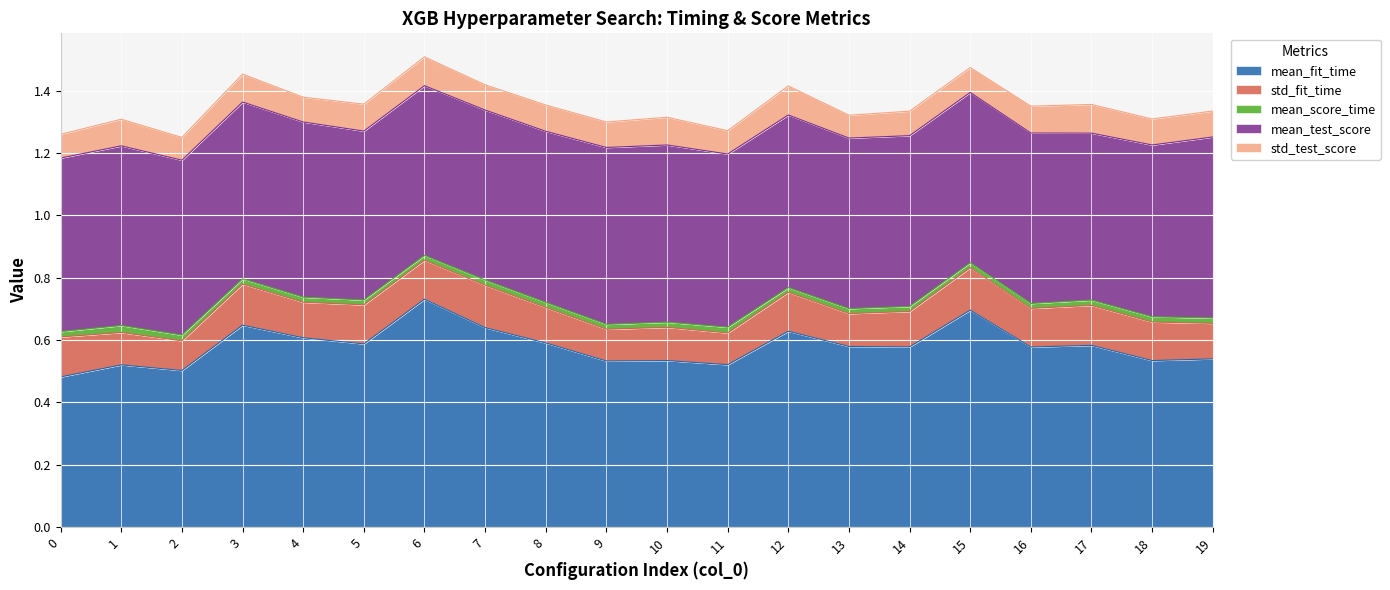

Where is mean_test_score nearest to the value 0?

17